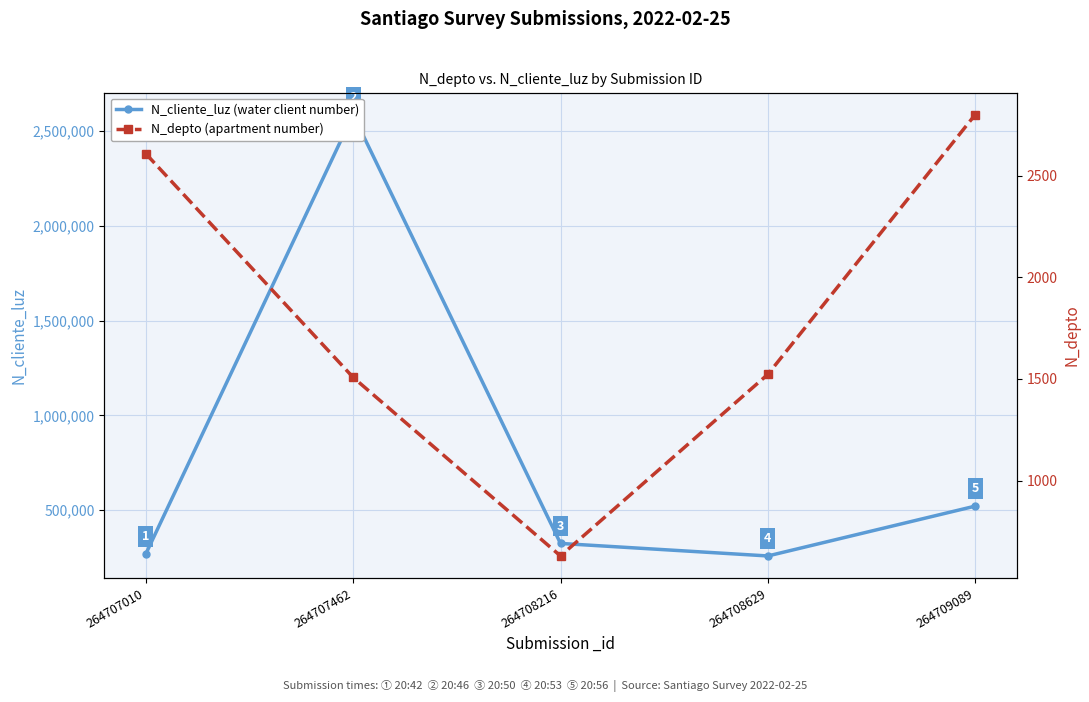

What is the value of the N_depto (apartment number) point at the 3rd from the left?

630